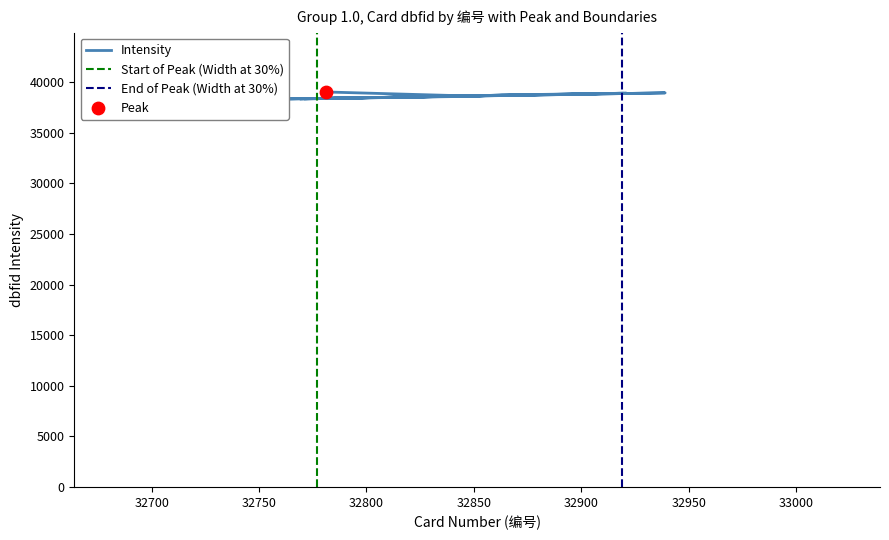

Approximately how many times larger is the value at 32773 compared to 32775?

1.0